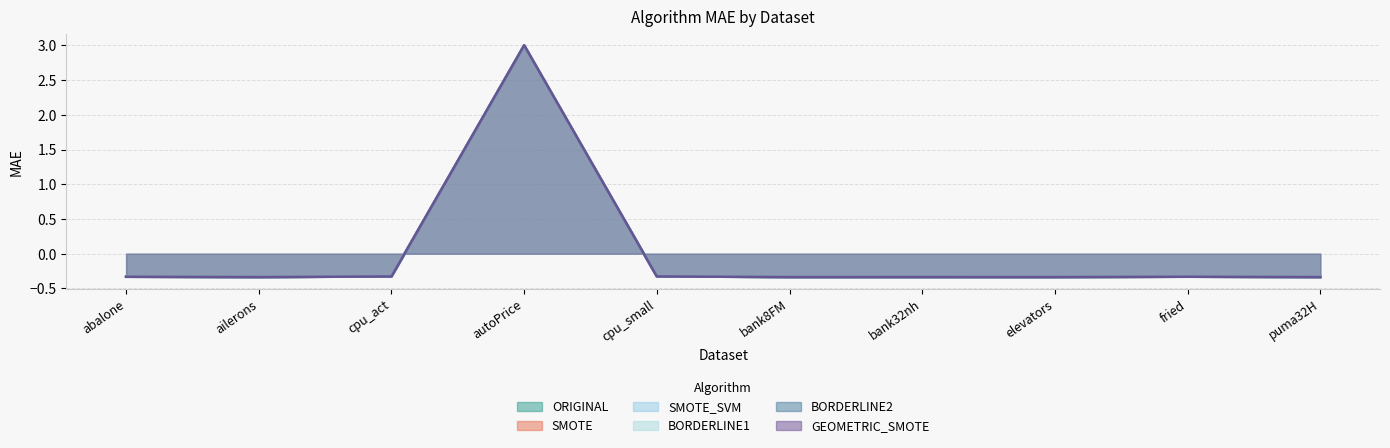

How many values in BORDERLINE1 are above zero?

1